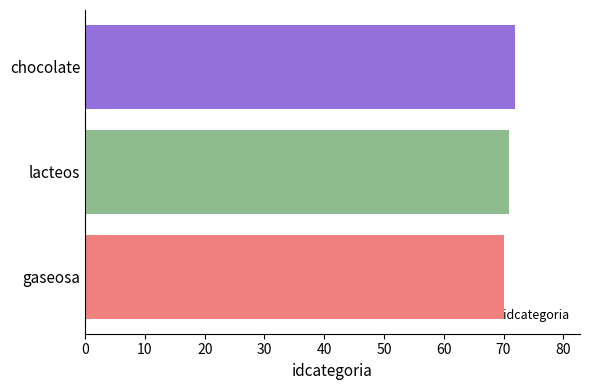

What is the sum of all values?

213